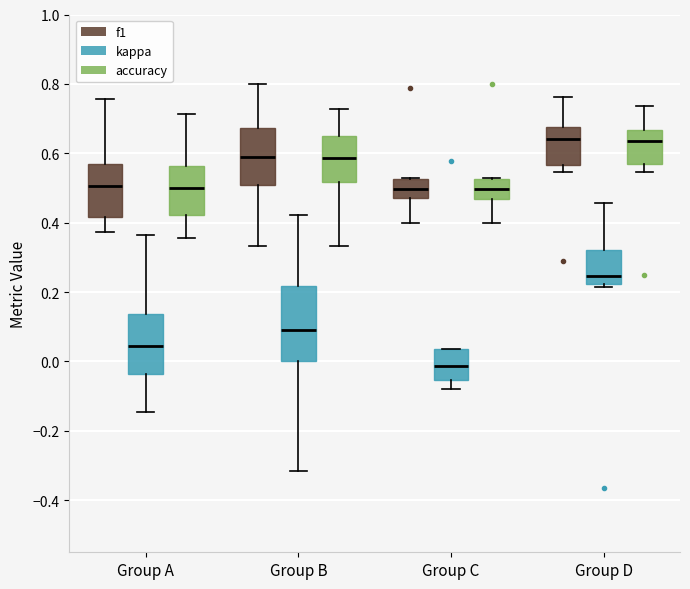

Where is the lower edge of the box for Group A (f1) on the y-axis? The values are not printed on the chart, so give them approximately, as read against the axis.

0.42